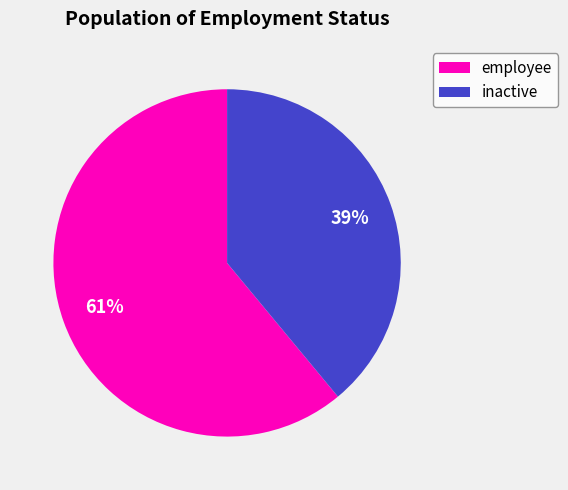

How many segments does this pie chart have?

2